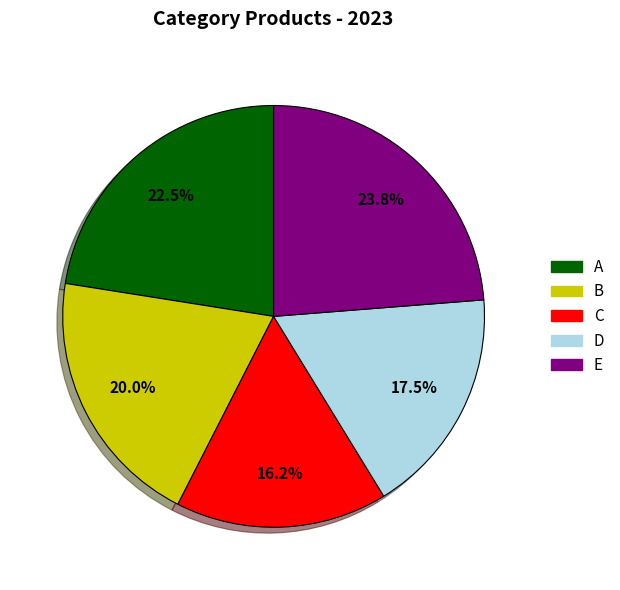

How many segments does this pie chart have?

5